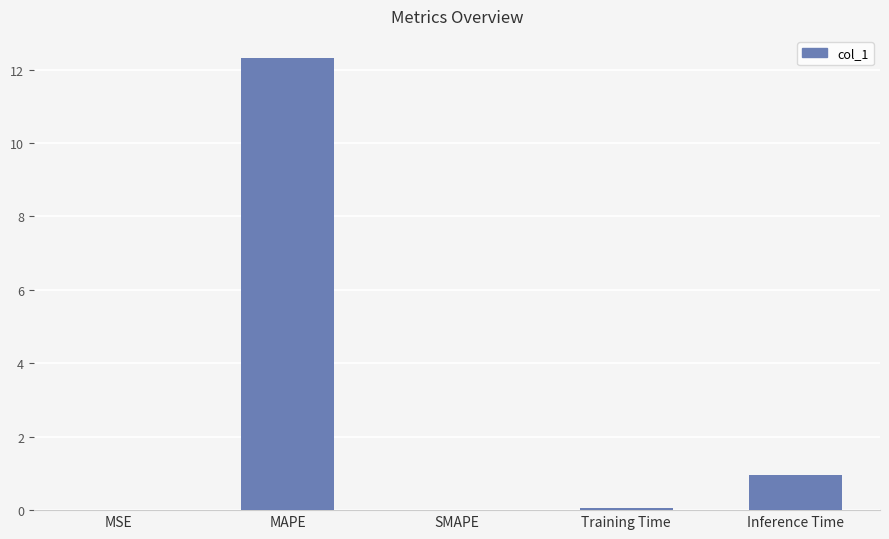

Which category has the highest value across all series?

MAPE